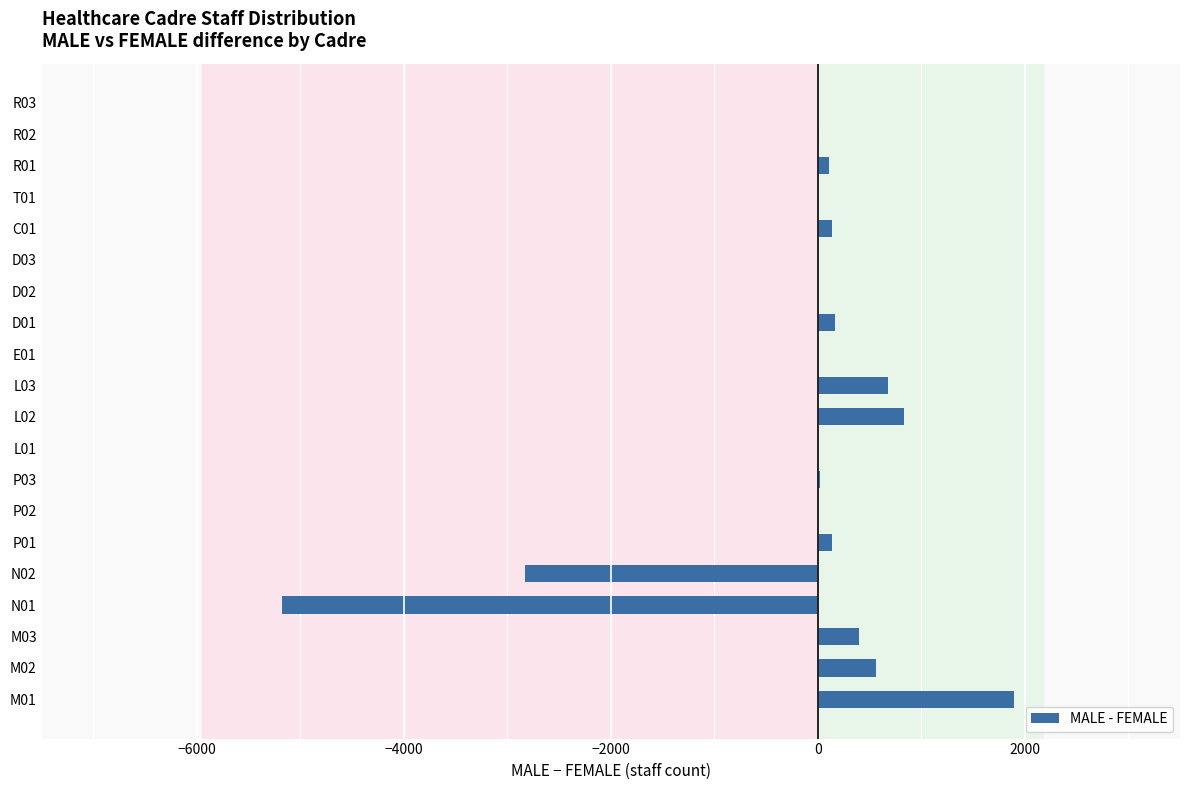

Which has a higher value, M02 or N02?

M02